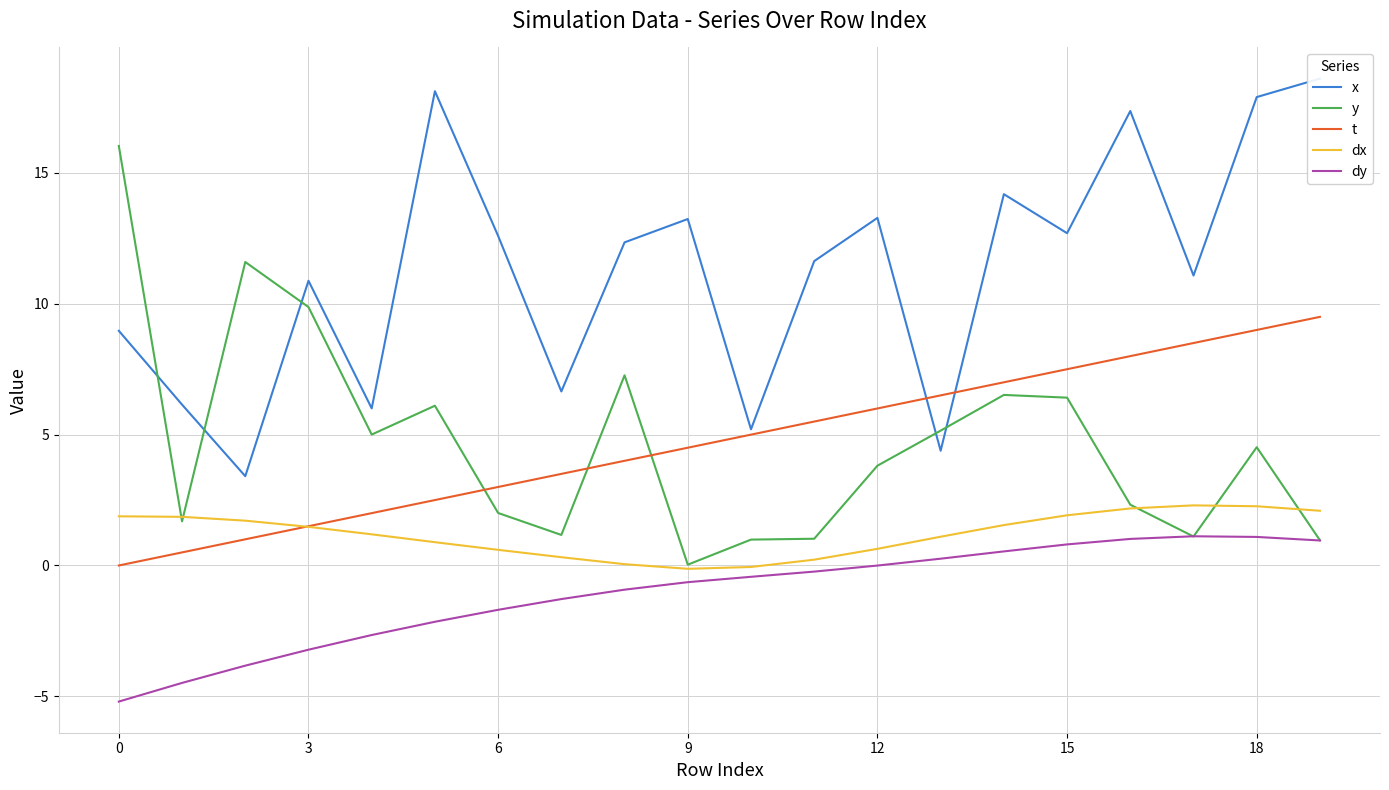

After their last crossing, which series has the higher values: y or dx?

dx